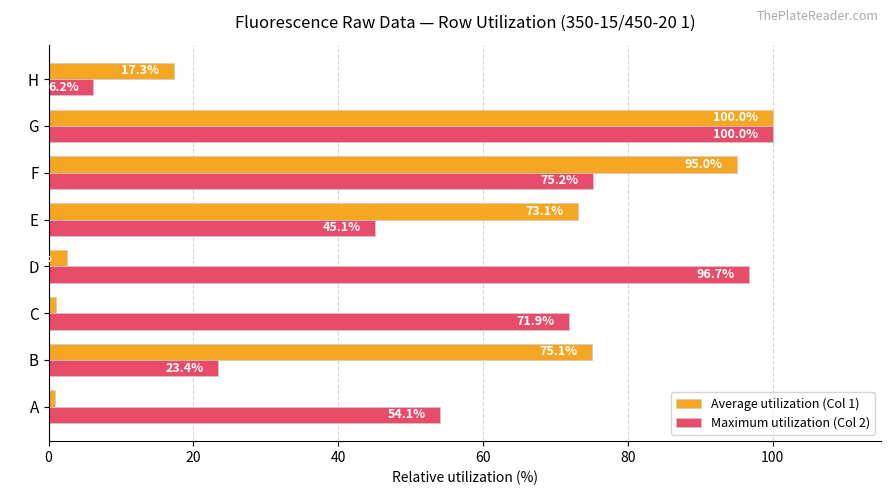

At how many categories does at least one series exceed 72?

5